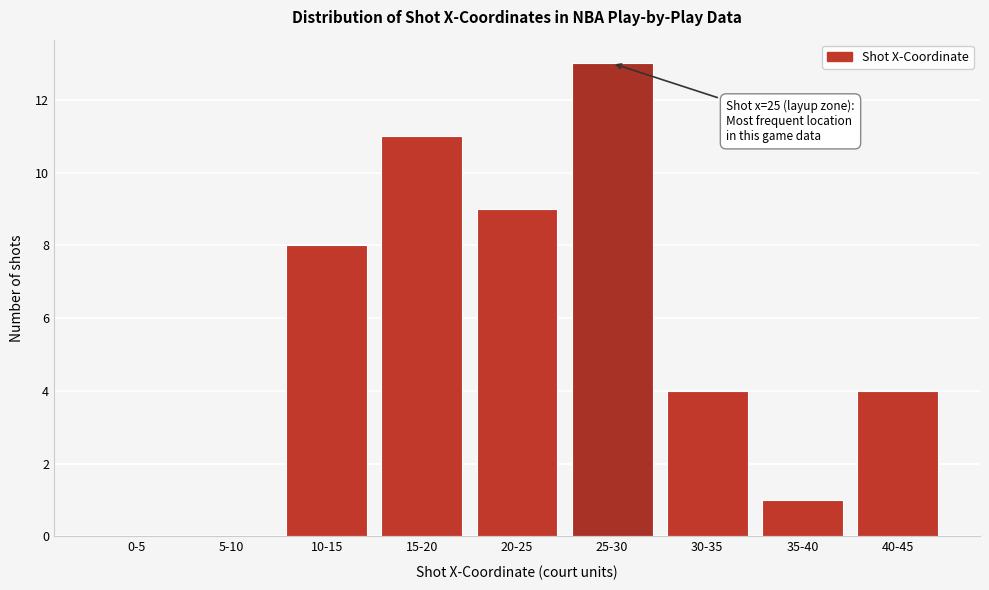

Reading right to left, transcribe all the data shown in this chart.

40-45=4	35-40=1	30-35=4	25-30=13	20-25=9	15-20=11	10-15=8	5-10=0	0-5=0